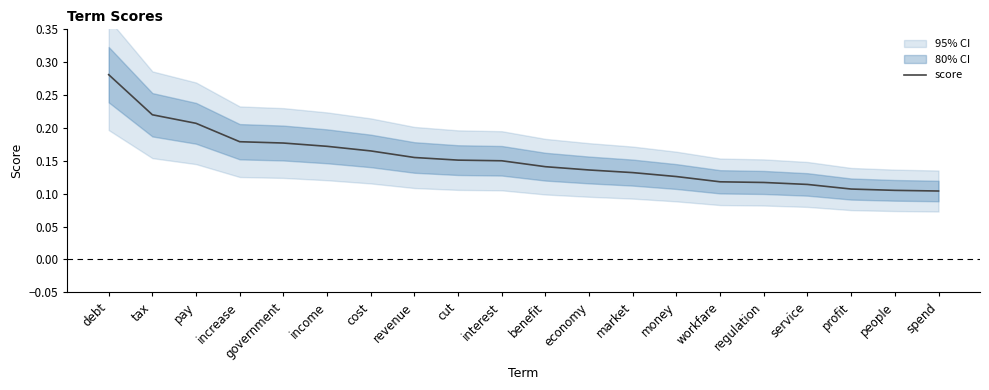

At which label is the value closest to 0?

spend